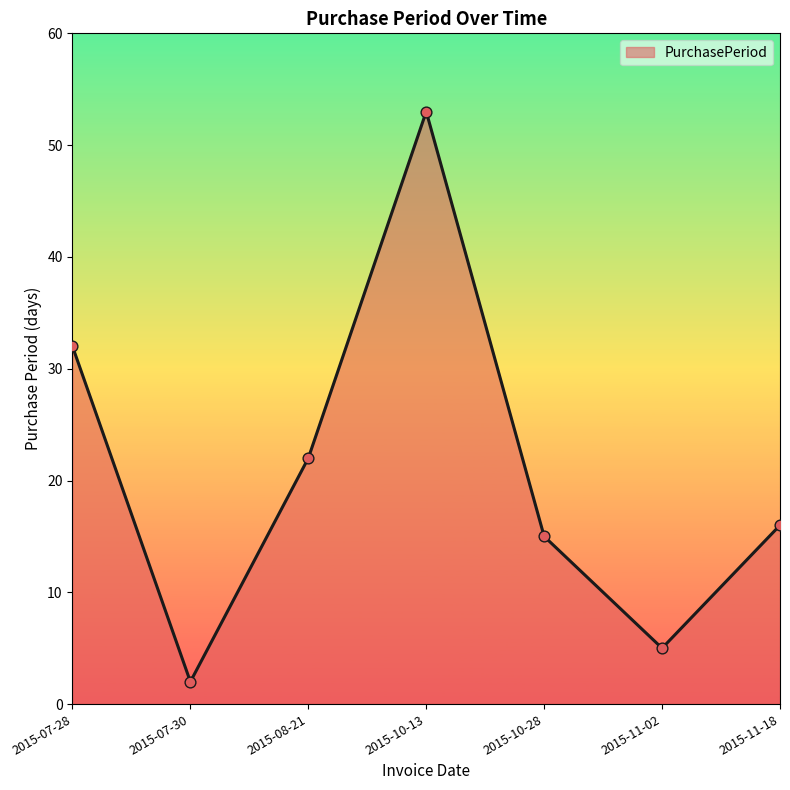

What is the ratio of the value at 2015-07-30 to the value at 2015-10-28?

0.1